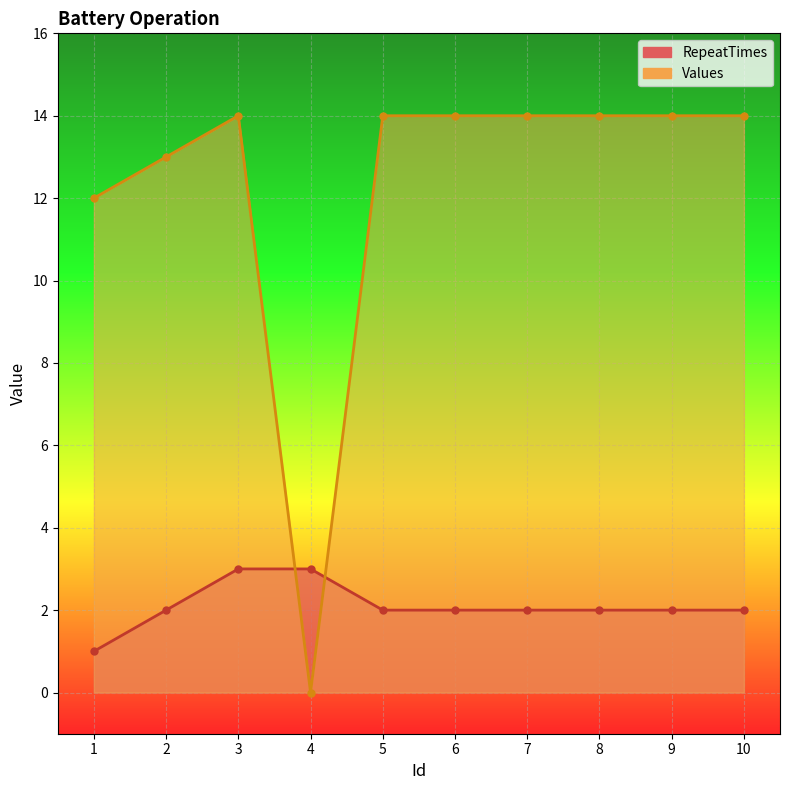

Which series has the largest range (max minus min)?

Values